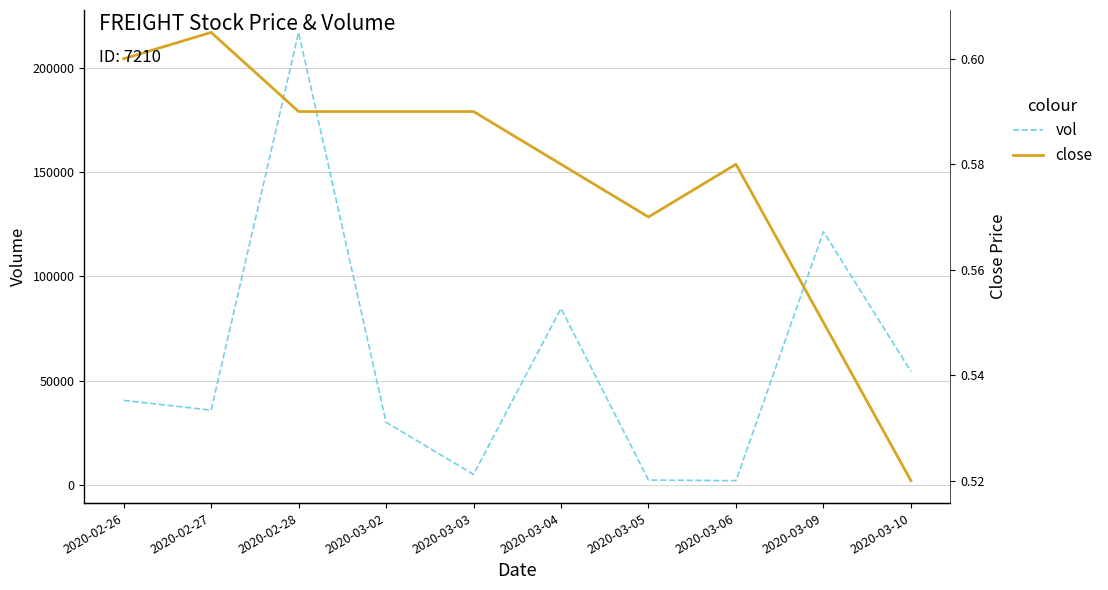

Rank the series at 2020-02-27 from lowest to highest value.

close, vol